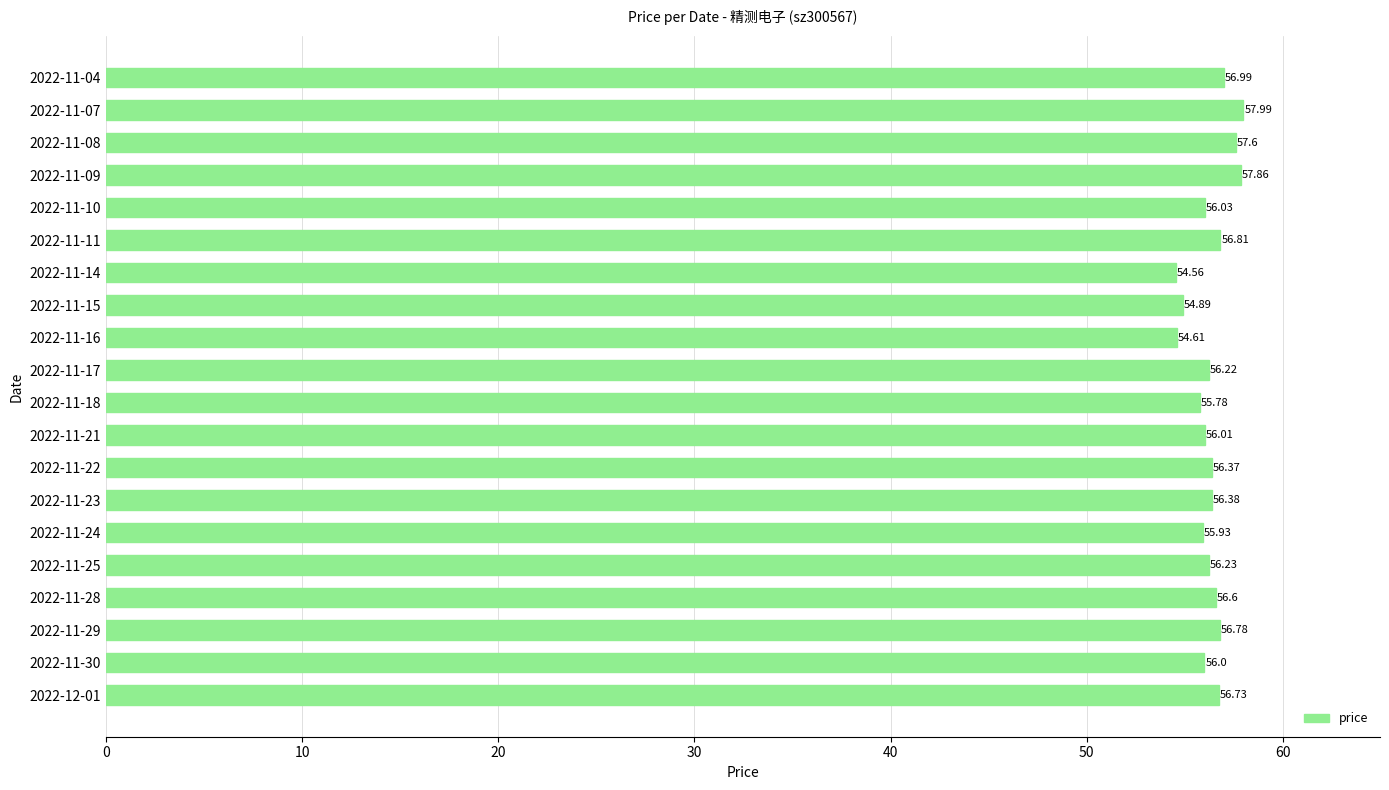

Approximately how many times larger is the value at 2022-11-28 compared to 2022-11-15?

1.0